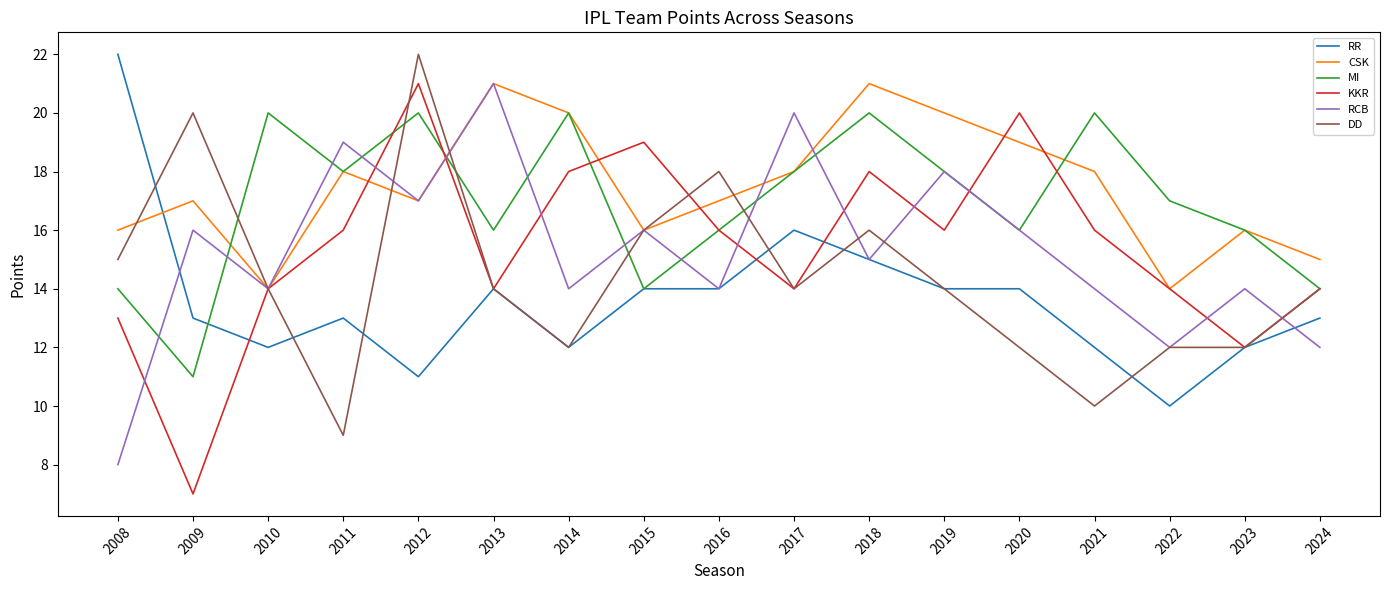

What are all the series names shown in the legend?

RR, CSK, MI, KKR, RCB, DD